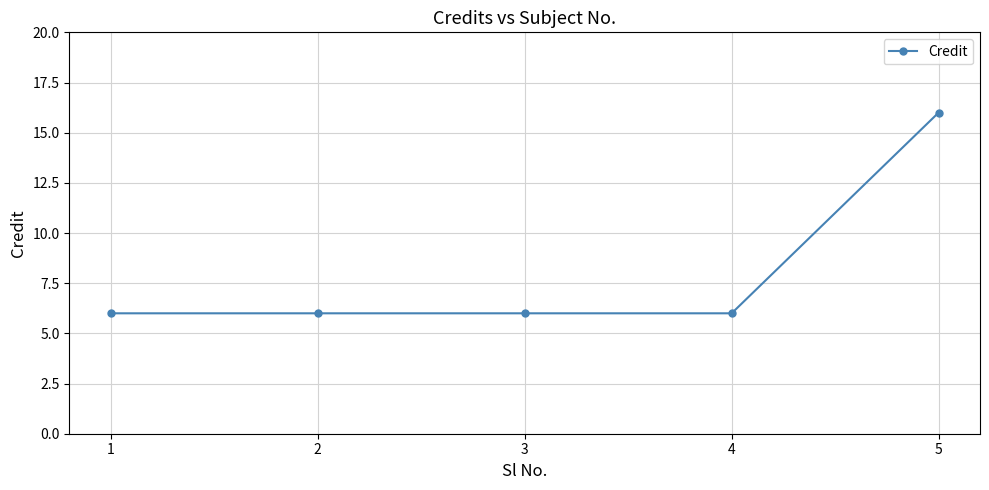

At which category does the chart reach its peak across all series?

5